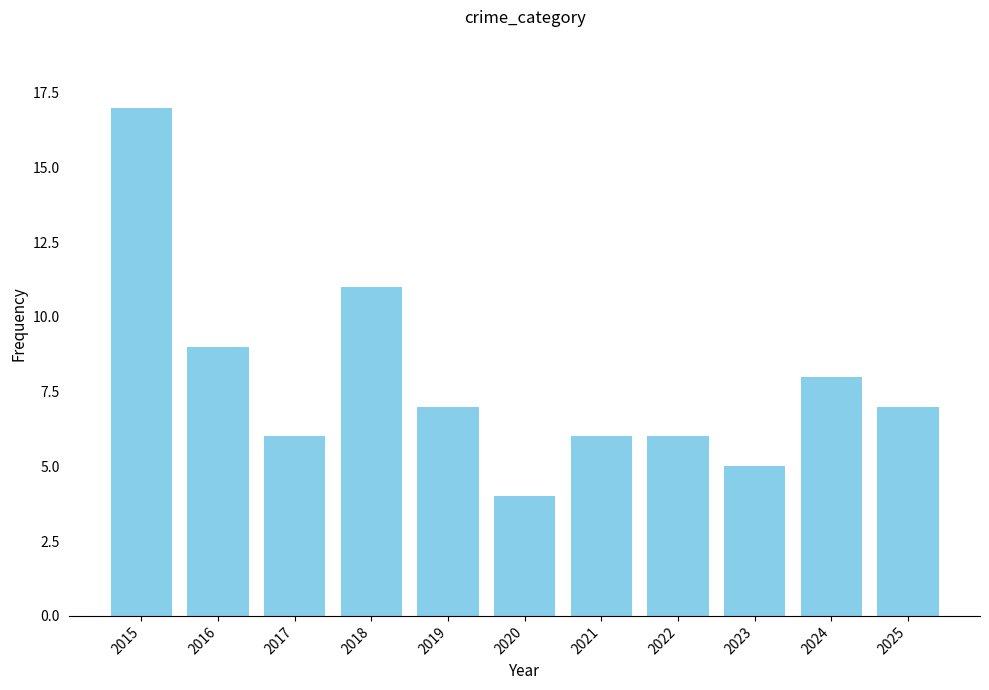

Reading left to right, extract all data points from this chart.

17	9	6	11	7	4	6	6	5	8	7